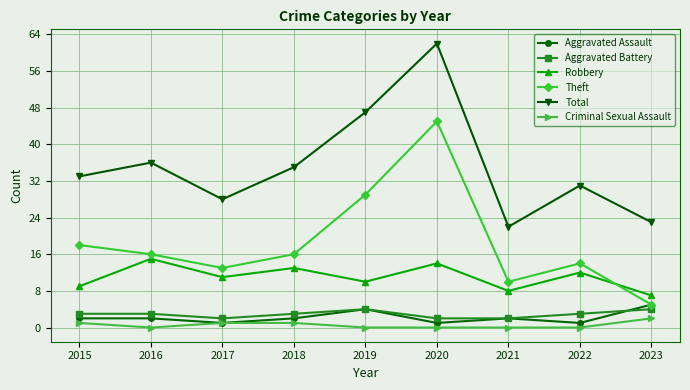

True or false: Robbery and Criminal Sexual Assault cross at least once.

False